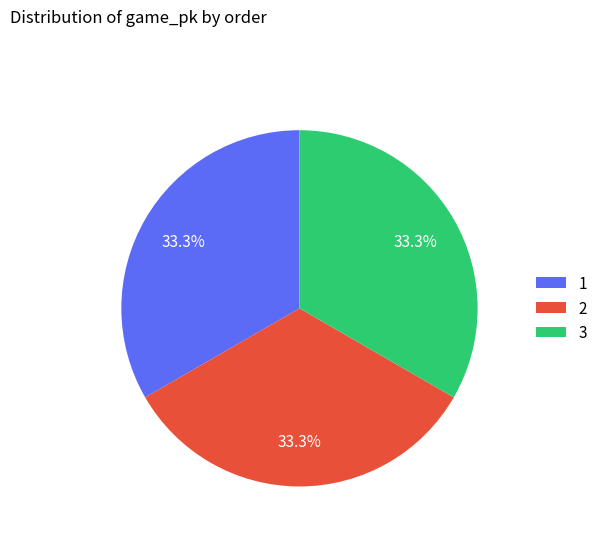

What percentage is the 1 slice, to the nearest percent?

33%